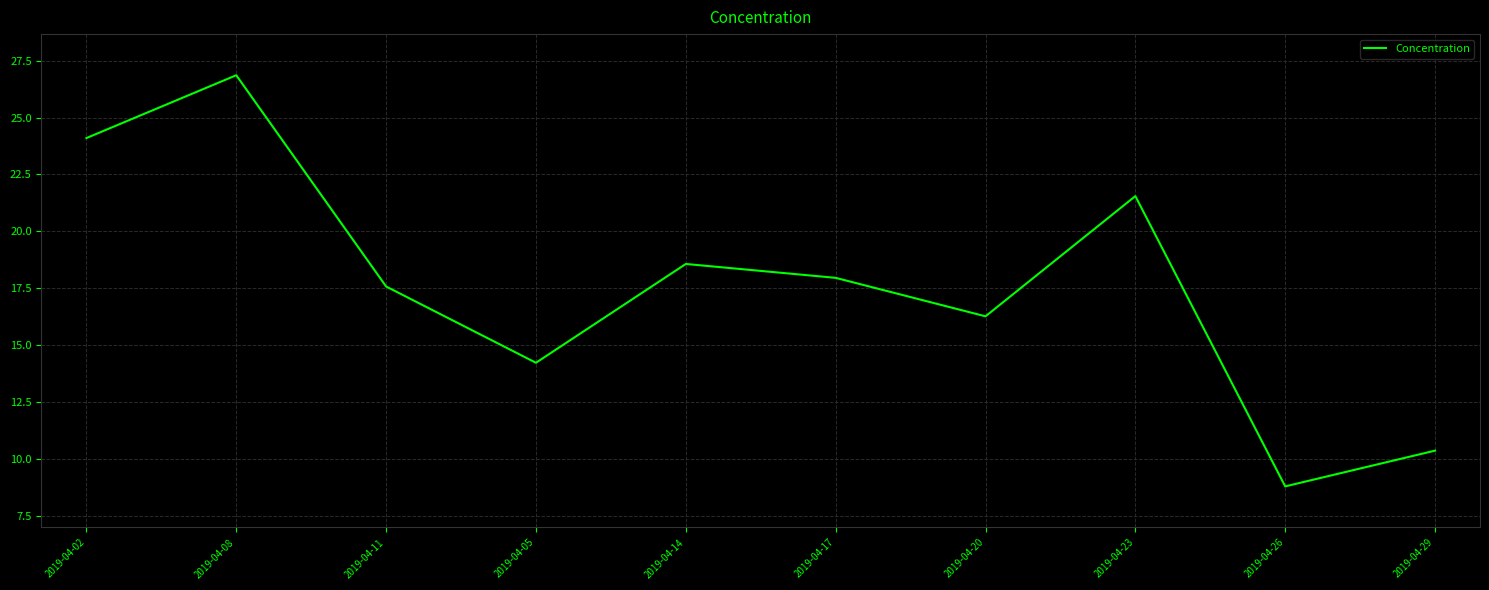

What is the maximum value shown in the chart?

26.9